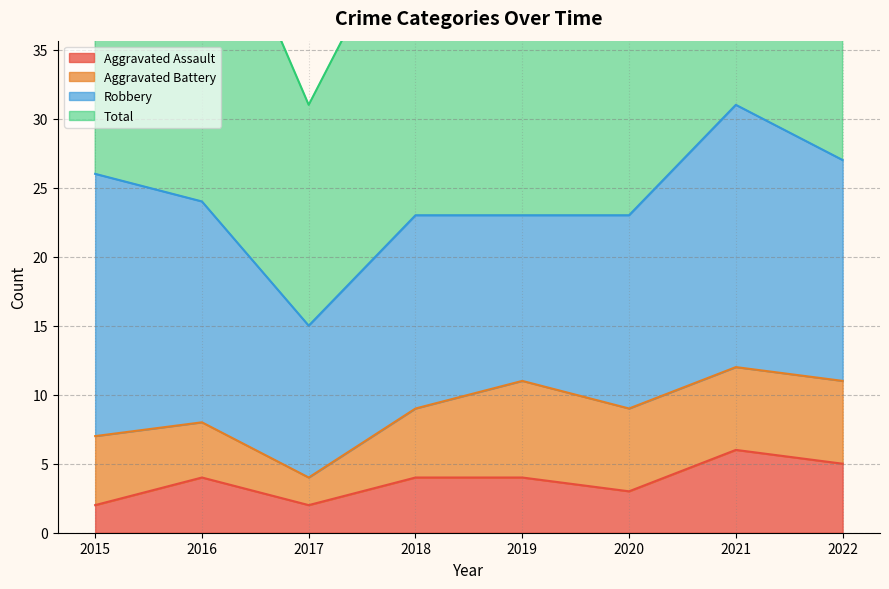

Which series has the widest spread of values?

Total